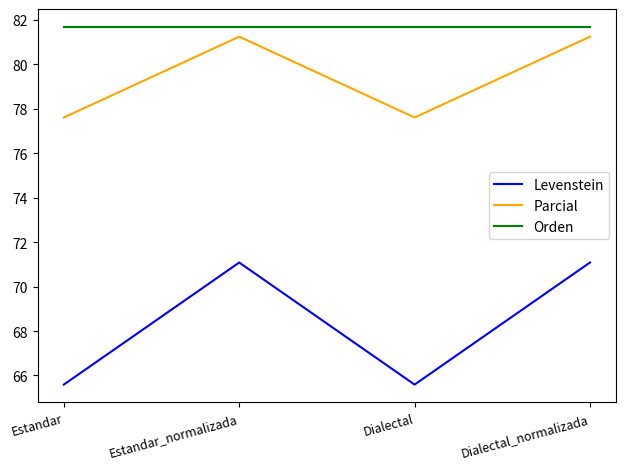

What is the sum of the Levenstein values at Dialectal and Estandar_normalizada?

136.7